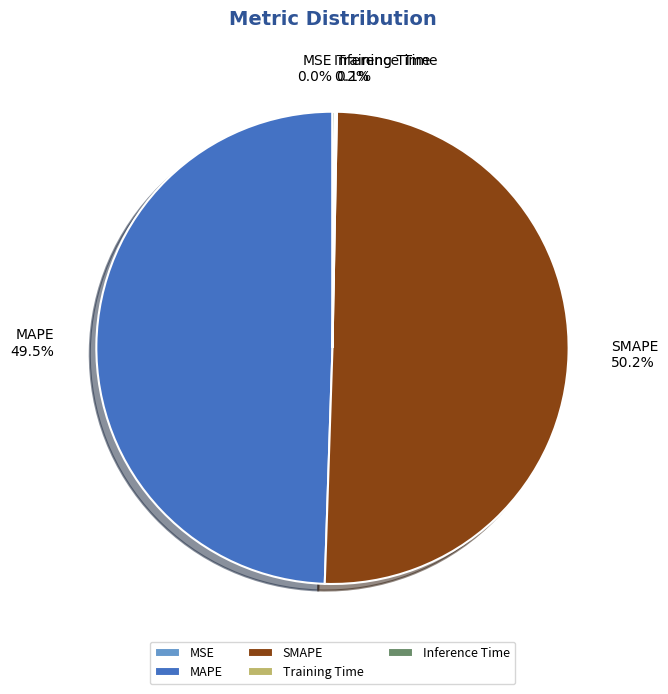

Which slice is the largest?

SMAPE